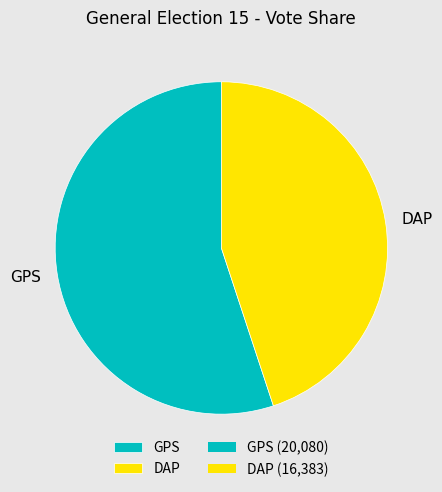

Approximately how many times larger is the value at GPS compared to DAP?

1.2